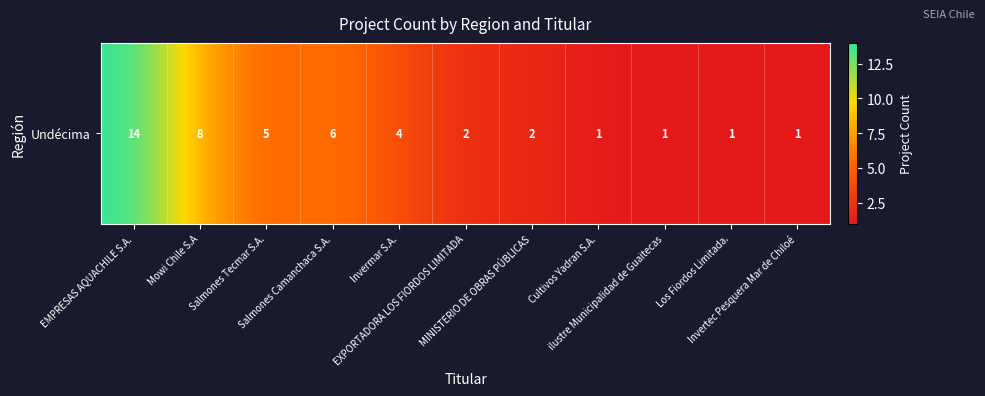

Reading right to left, extract all data points from this chart.

1	1	1	1	2	2	4	6	5	8	14